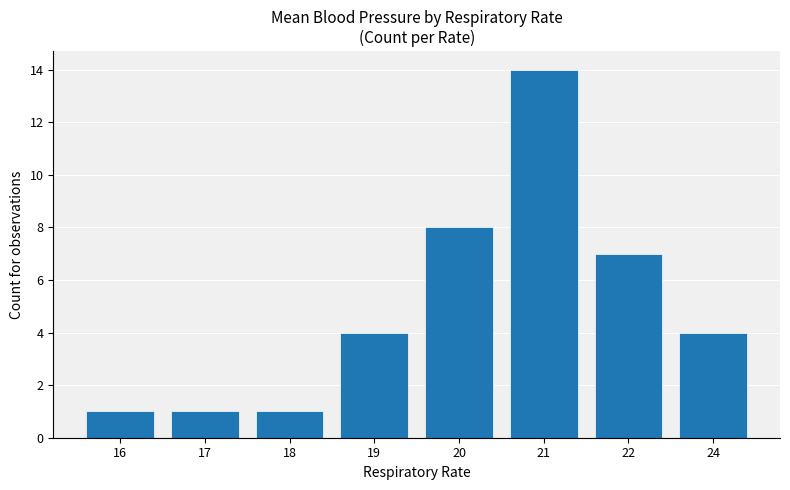

What is the sum of the values at 22 and 21?

21